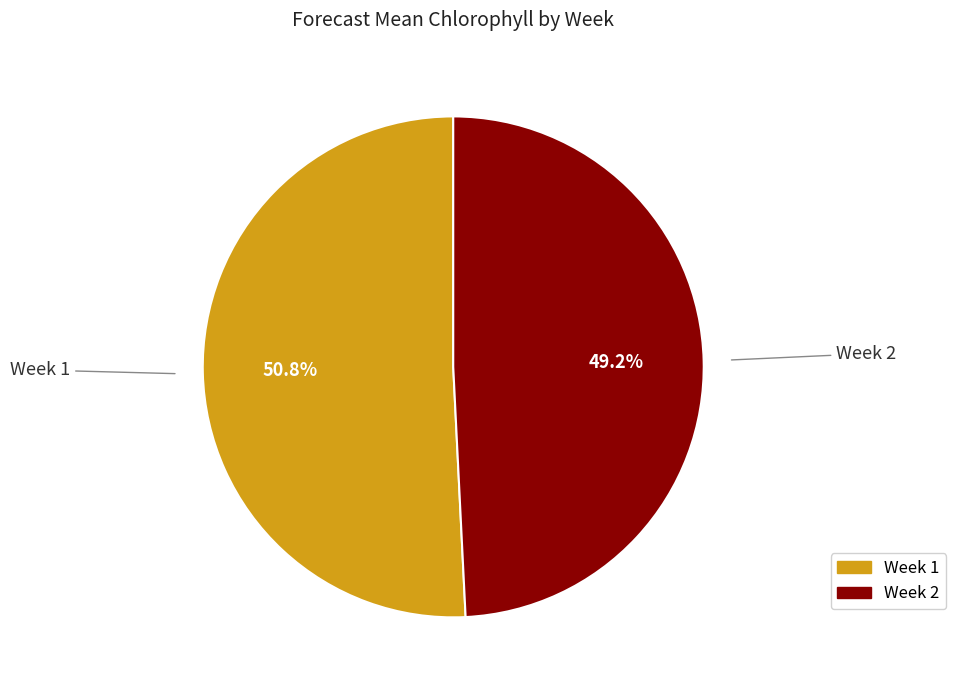

How many segments does this pie chart have?

2